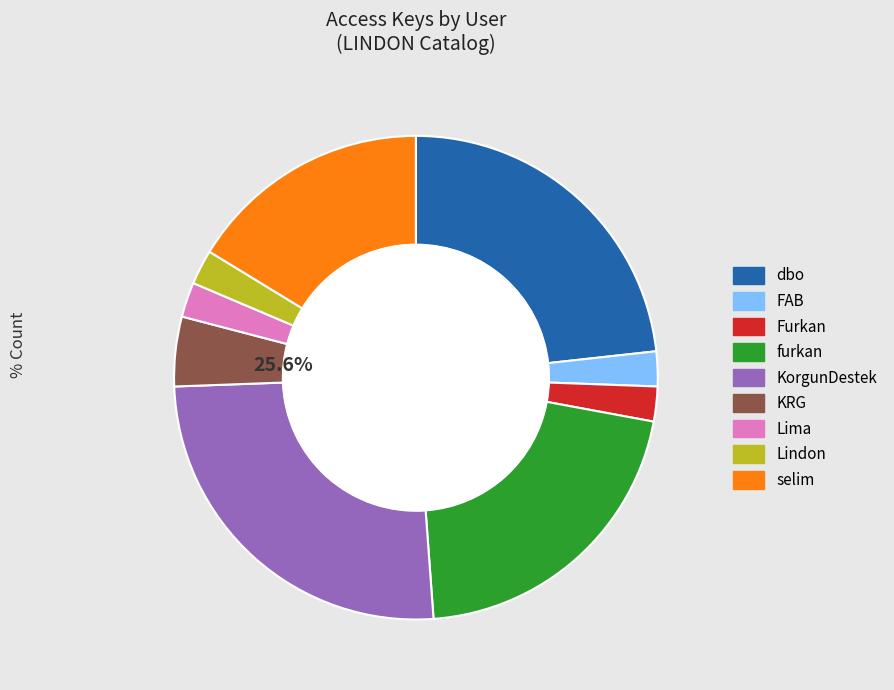

To the nearest percent, what portion does Lindon represent?

2%